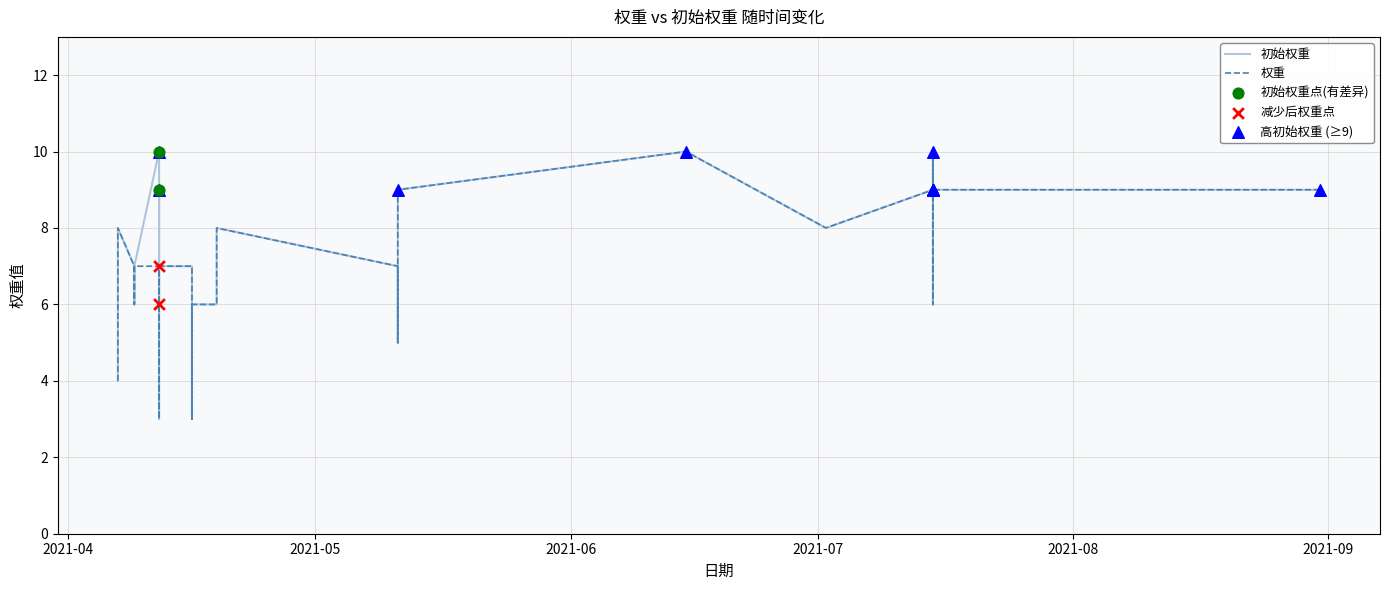

Which series reaches the maximum Y coordinate?

权重